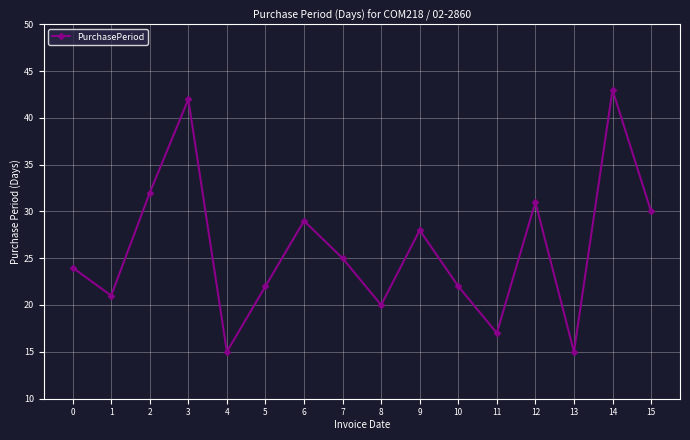

What is the difference between the maximum and second lowest values?

28